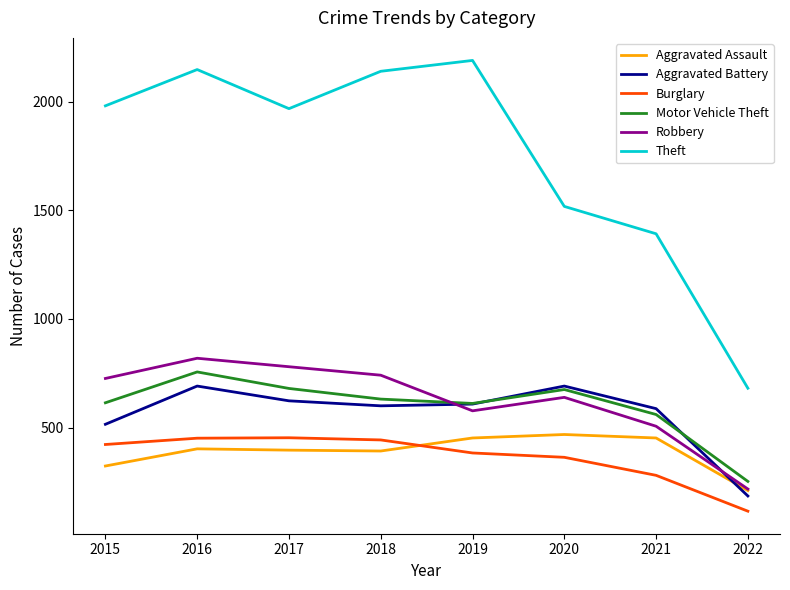

At which category does the chart reach its minimum across all series?

2022